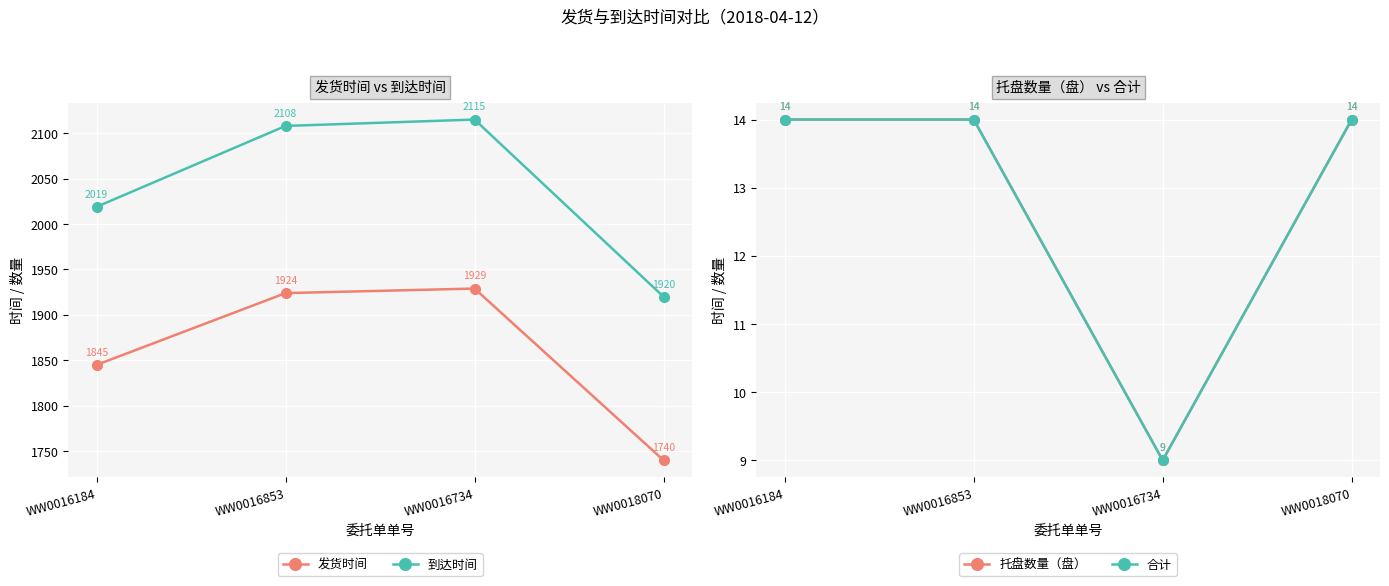

Reading right to left, transcribe all the data shown in this chart.

发货时间: WW0018070=1740	WW0016734=1929	WW0016853=1924	WW0016184=1845
到达时间: WW0018070=1920	WW0016734=2115	WW0016853=2108	WW0016184=2019
托盘数量（盘）: WW0018070=14	WW0016734=9	WW0016853=14	WW0016184=14
合计: WW0018070=14	WW0016734=9	WW0016853=14	WW0016184=14